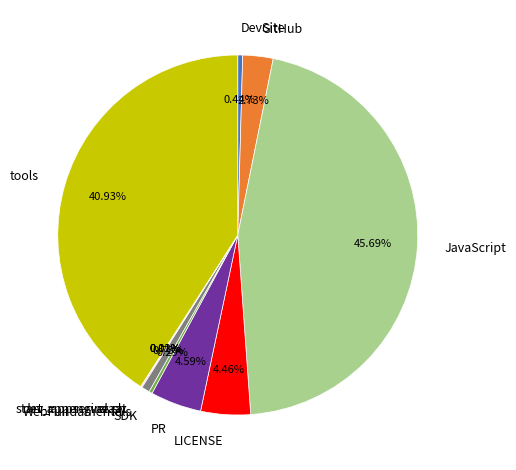

Which slice is the largest?

JavaScript